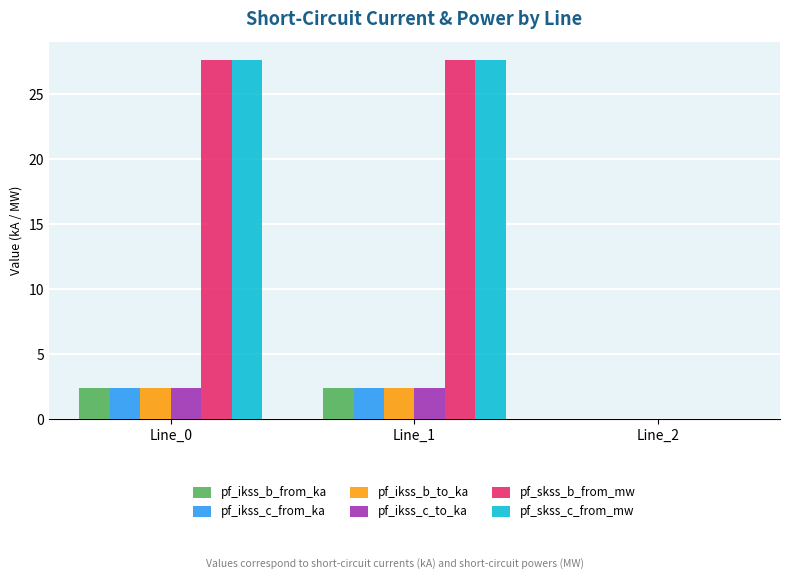

What is the greatest value displayed?

27.7